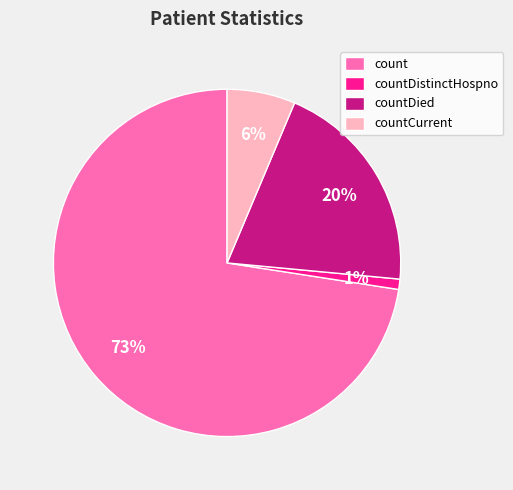

To the nearest percent, what is the combined percentage of countCurrent and count?

79%